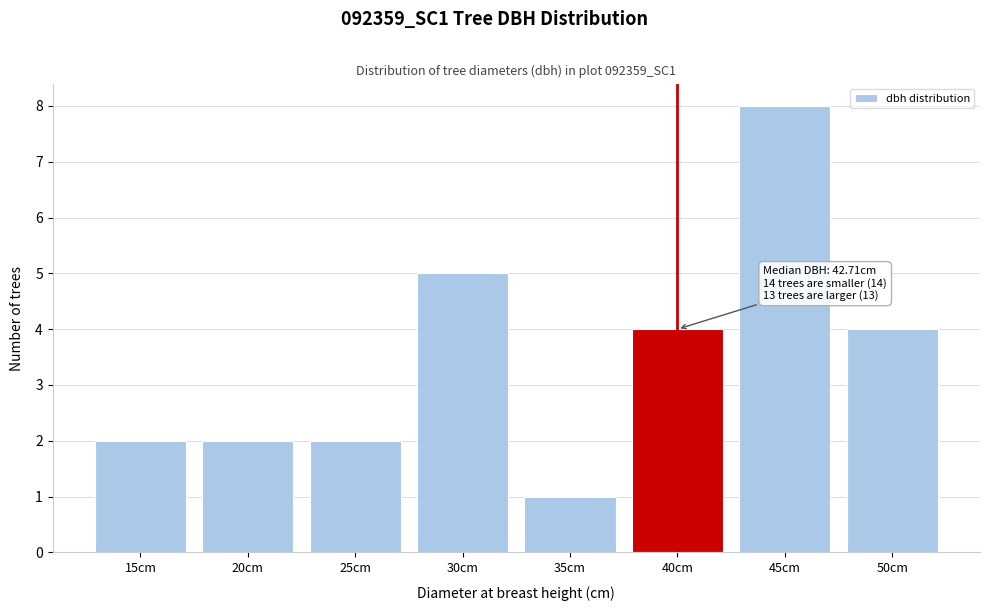

Reading right to left, transcribe all the data shown in this chart.

50cm=4	45cm=8	40cm=4	35cm=1	30cm=5	25cm=2	20cm=2	15cm=2